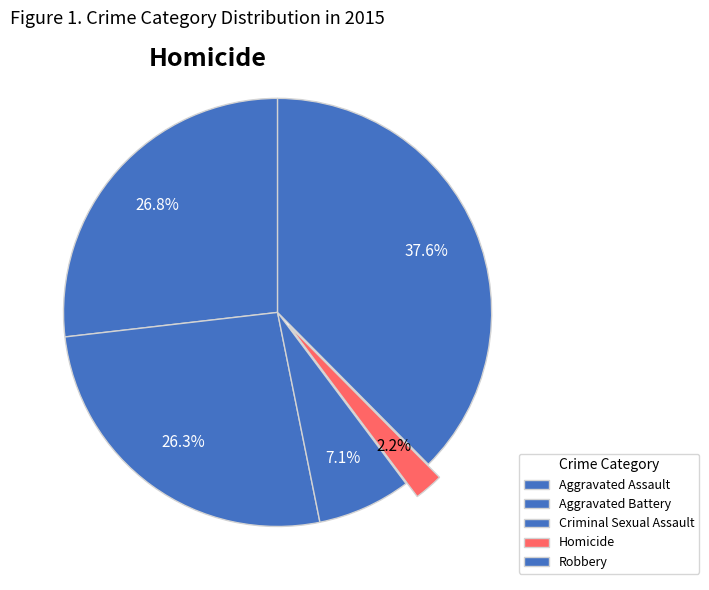

Count the number of slices in the pie.

5